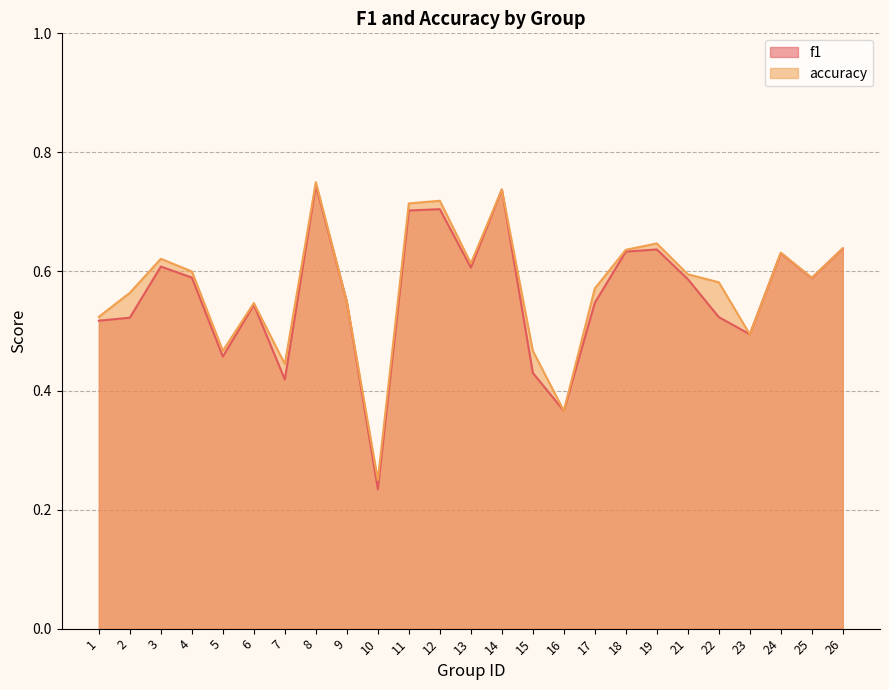

What is the value of the accuracy point at the 16th from the left?

0.4